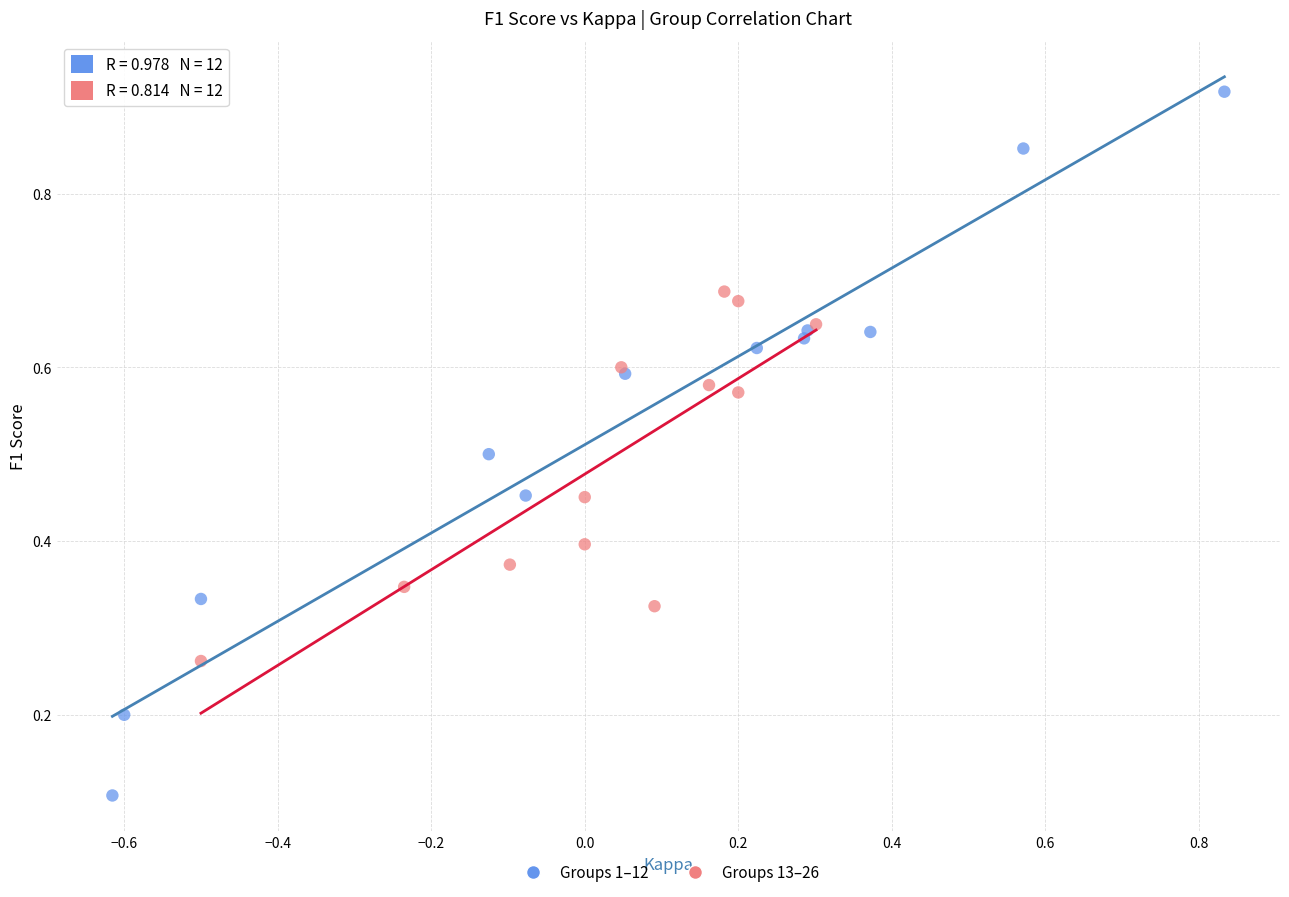

Which series contains the highest Y value?

Groups 1–12